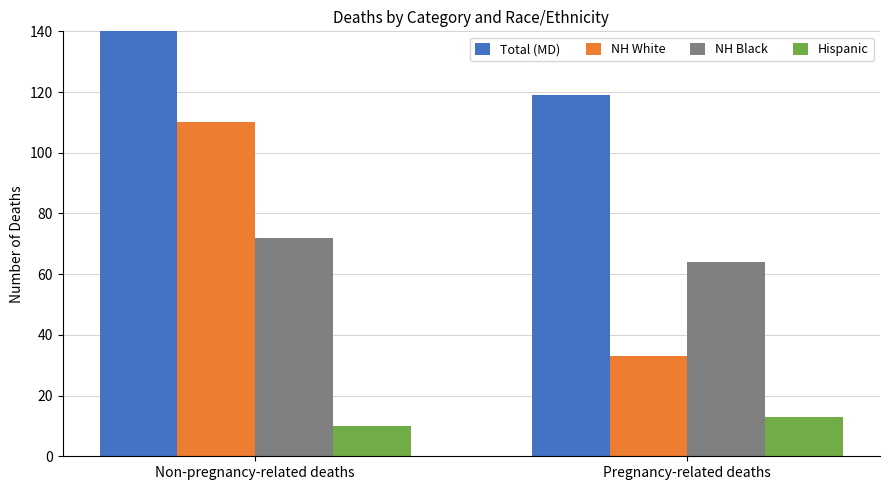

How many values in the Total (MD) series are below 200?

1